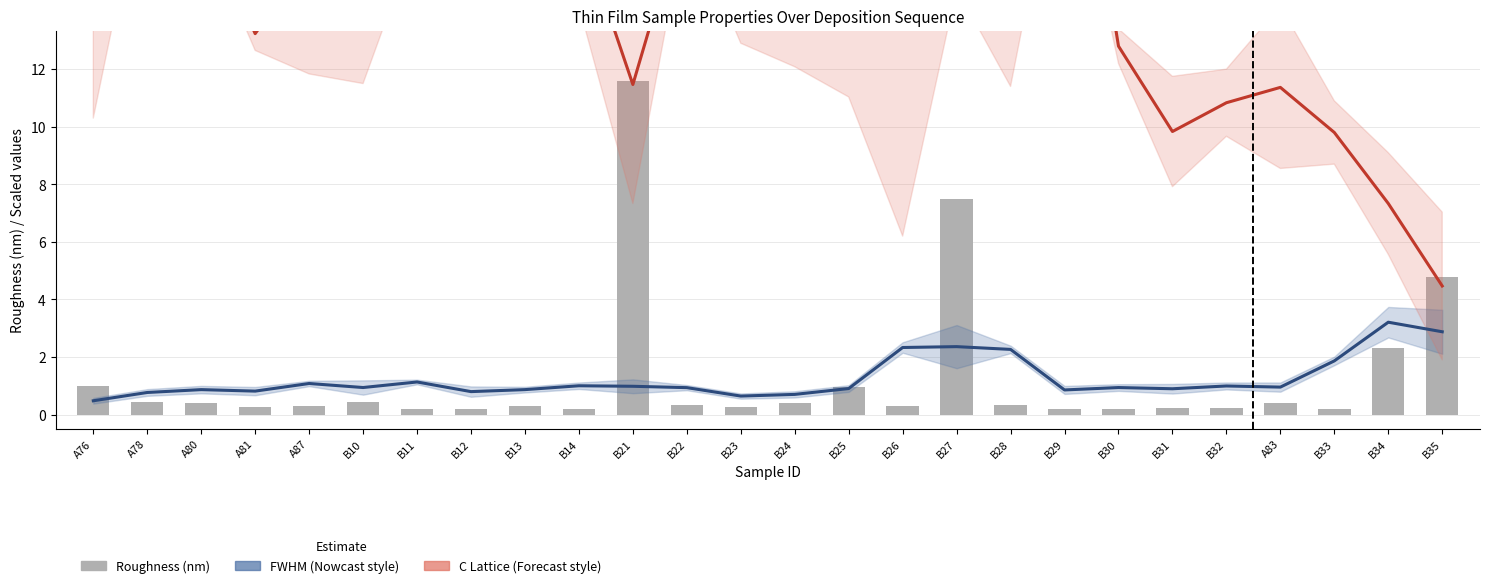

At which category is the sum across all series the highest?

B27